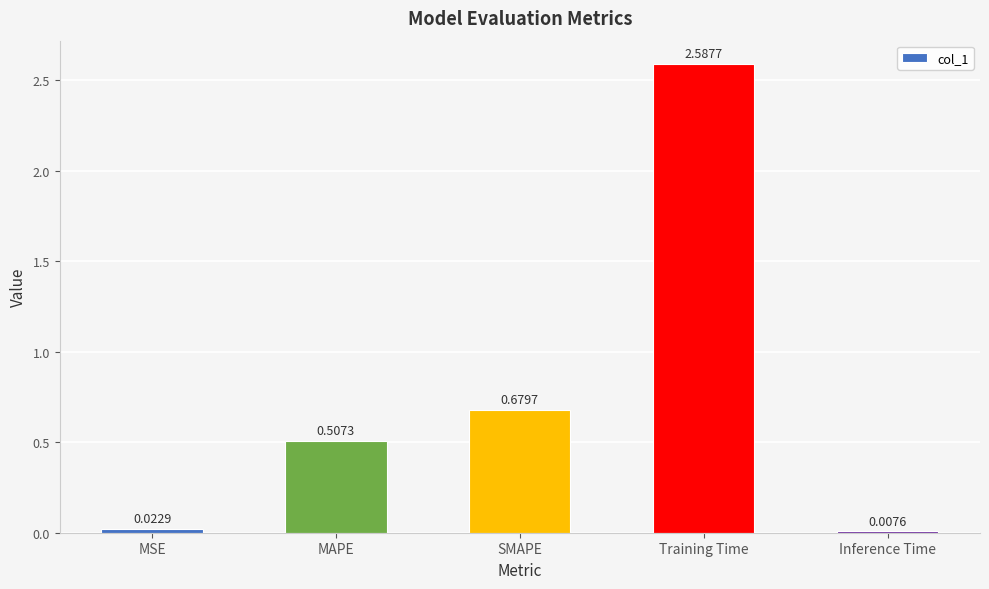

What is the sum of all values?

3.8